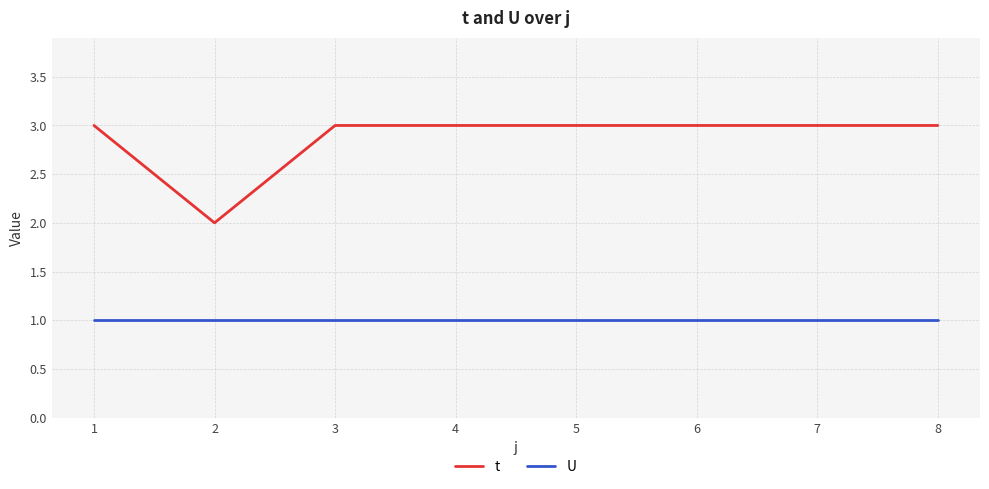

True or false: t and U cross at least once.

False